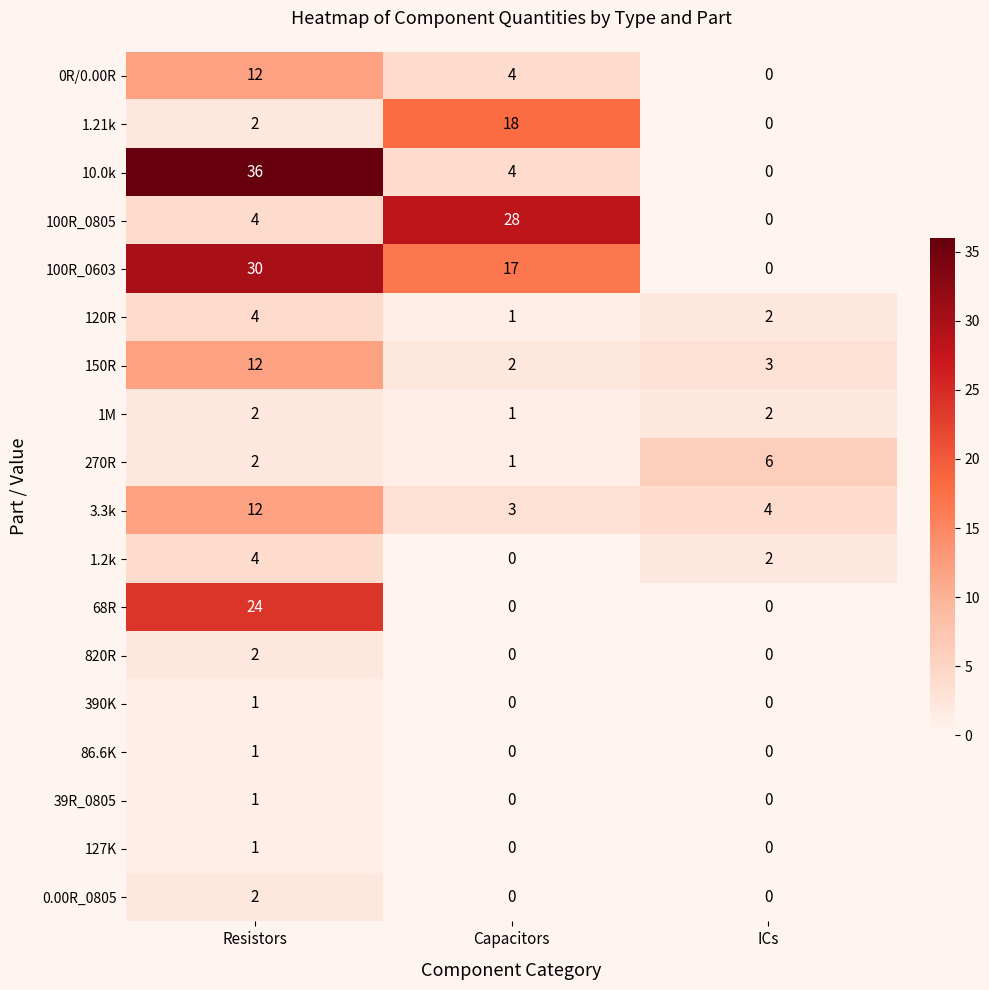

The value of 1.21k at ICs is -11. True or false?

False